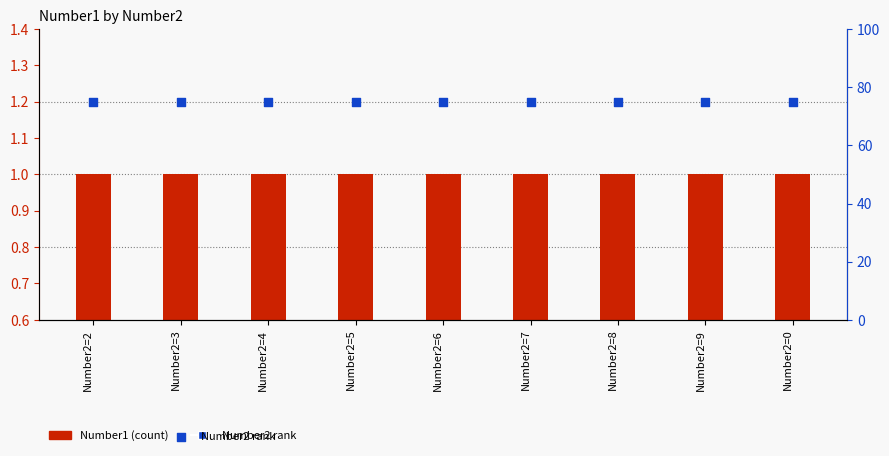

Which series has the largest Y range (max minus min)?

Number1